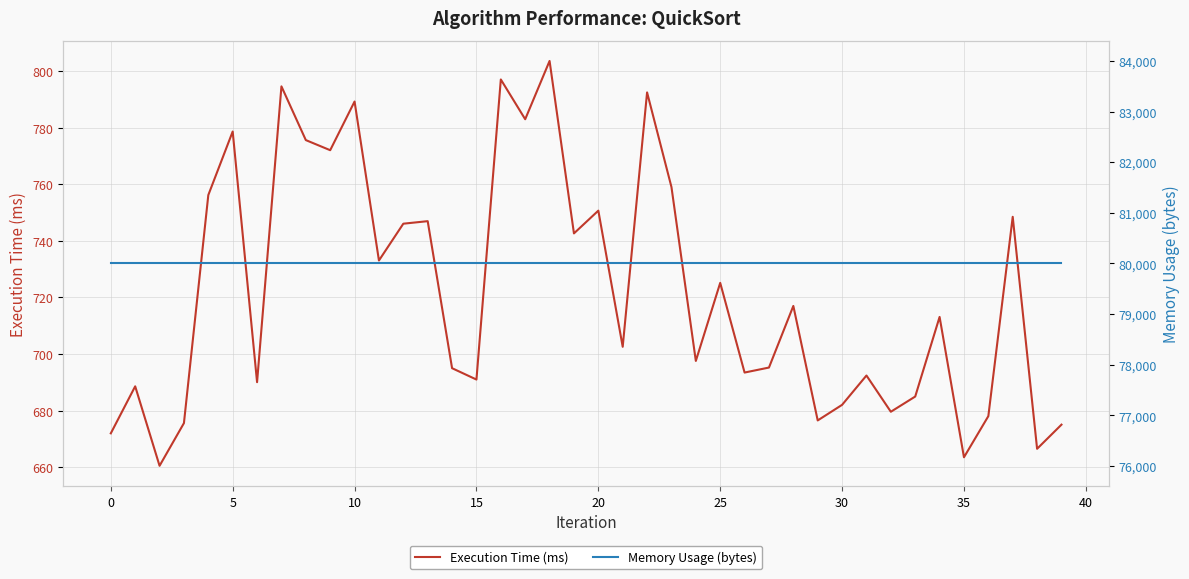

Which series changed the most between 19 and 36?

Execution Time (ms)